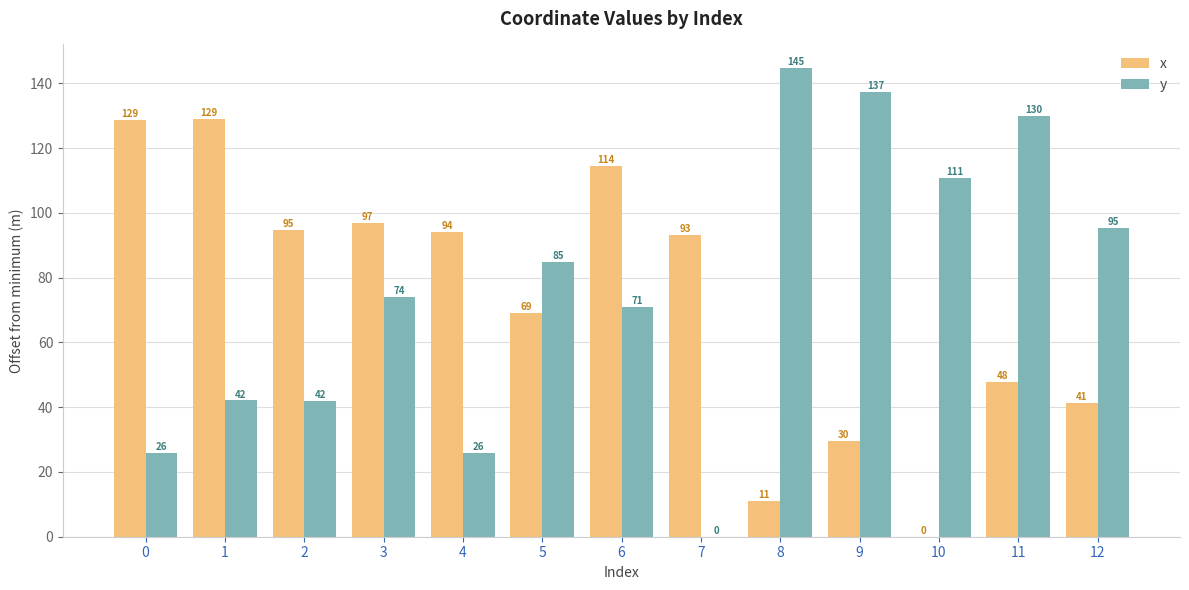

True or false: x has a value of 128.7 at 0.

True